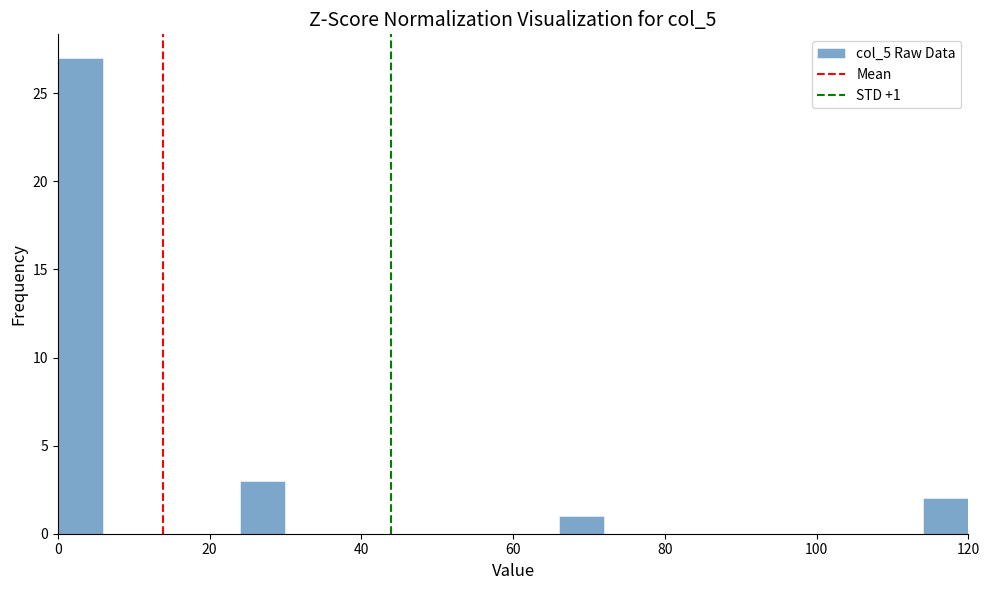

Read against the x-axis, roughly where is the centre of the tallest bar?

4